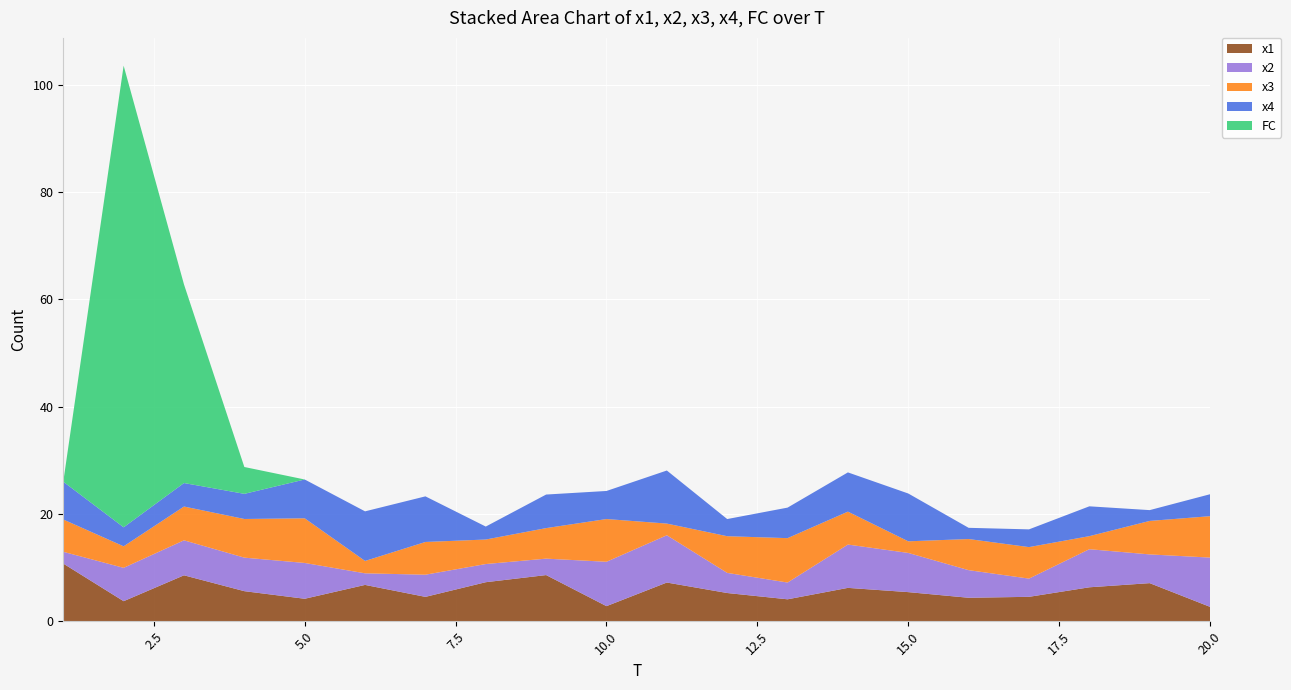

Reading right to left, what are all the values shown in this chart?

x1: 20=2.7	19=7.1	18=6.3	17=4.6	16=4.4	15=5.4	14=6.2	13=4.1	12=5.3	11=7.2	10=2.8	9=8.6	8=7.3	7=4.6	6=6.8	5=4.2	4=5.6	3=8.6	2=3.7	1=10.8
x2: 20=9.2	19=5.4	18=7.1	17=3.4	16=5.1	15=7.3	14=8.1	13=3.1	12=3.7	11=8.8	10=8.3	9=3.1	8=3.4	7=4.1	6=2.2	5=6.7	4=6.2	3=6.5	2=6.2	1=2.2
x3: 20=7.7	19=6.2	18=2.4	17=5.9	16=5.8	15=2.2	14=6.1	13=8.3	12=6.8	11=2.2	10=8.0	9=5.7	8=4.6	7=6.1	6=2.3	5=8.3	4=7.2	3=6.3	2=4.0	1=6.0
x4: 20=4.1	19=2.0	18=5.6	17=3.3	16=2.1	15=8.9	14=7.3	13=5.7	12=3.2	11=9.9	10=5.2	9=6.3	8=2.4	7=8.5	6=9.2	5=7.2	4=4.7	3=4.4	2=3.5	1=7.0
FC: 20=0.0	19=0.0	18=0.0	17=0.0	16=0.0	15=0.0	14=0.0	13=0.0	12=0.0	11=0.0	10=0.0	9=0.0	8=0.0	7=0.0	6=0.0	5=0.0	4=5.0	3=37.0	2=86.0	1=0.0